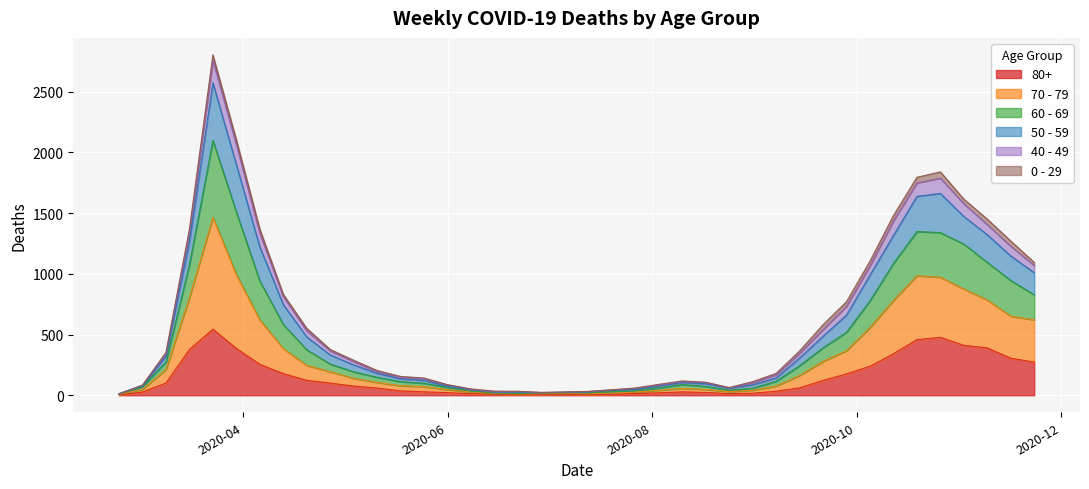

At which category does 60 - 69 reach its first local valley?

2020-06-29